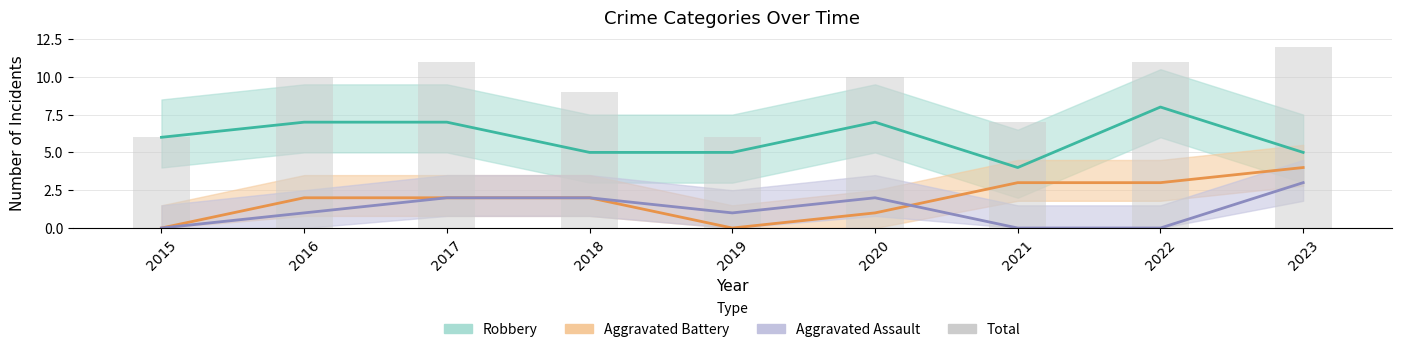

List the labels in order of value, largest first.

2023, 2017, 2022, 2016, 2020, 2018, 2021, 2015, 2019